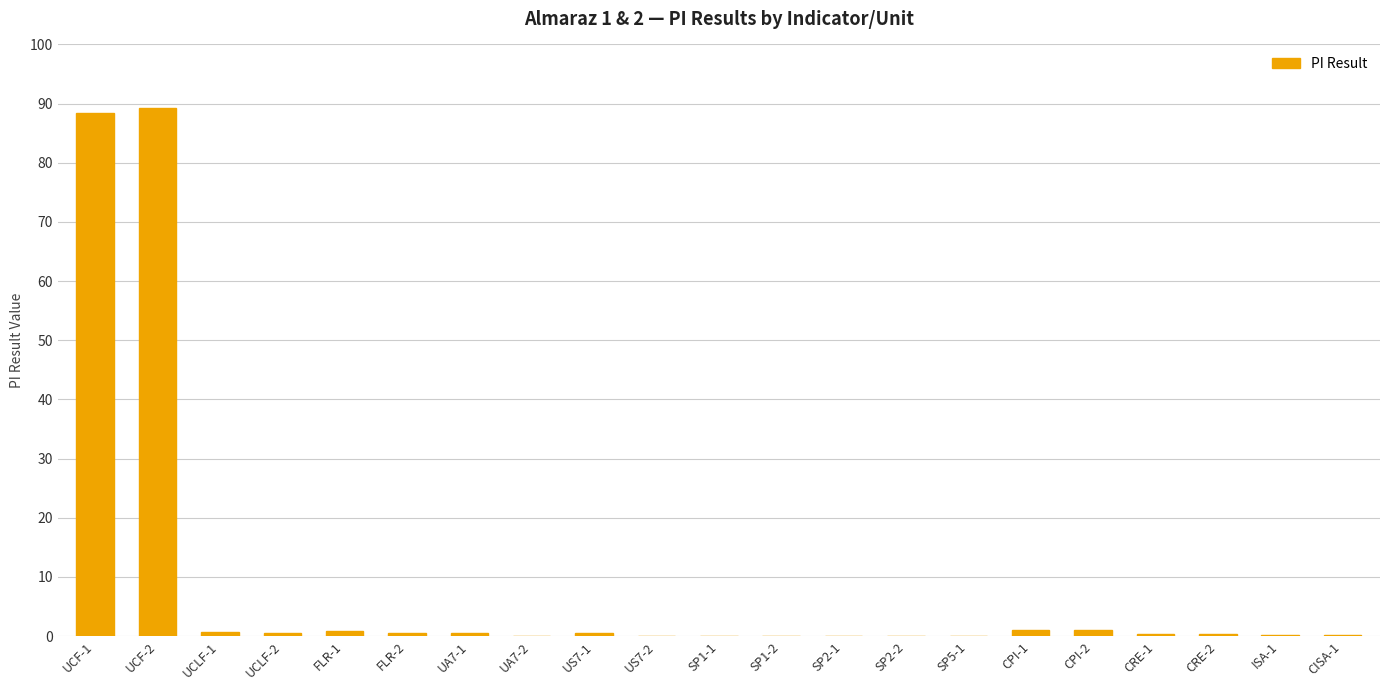

Which has a higher value, UCF-1 or CRE-2?

UCF-1